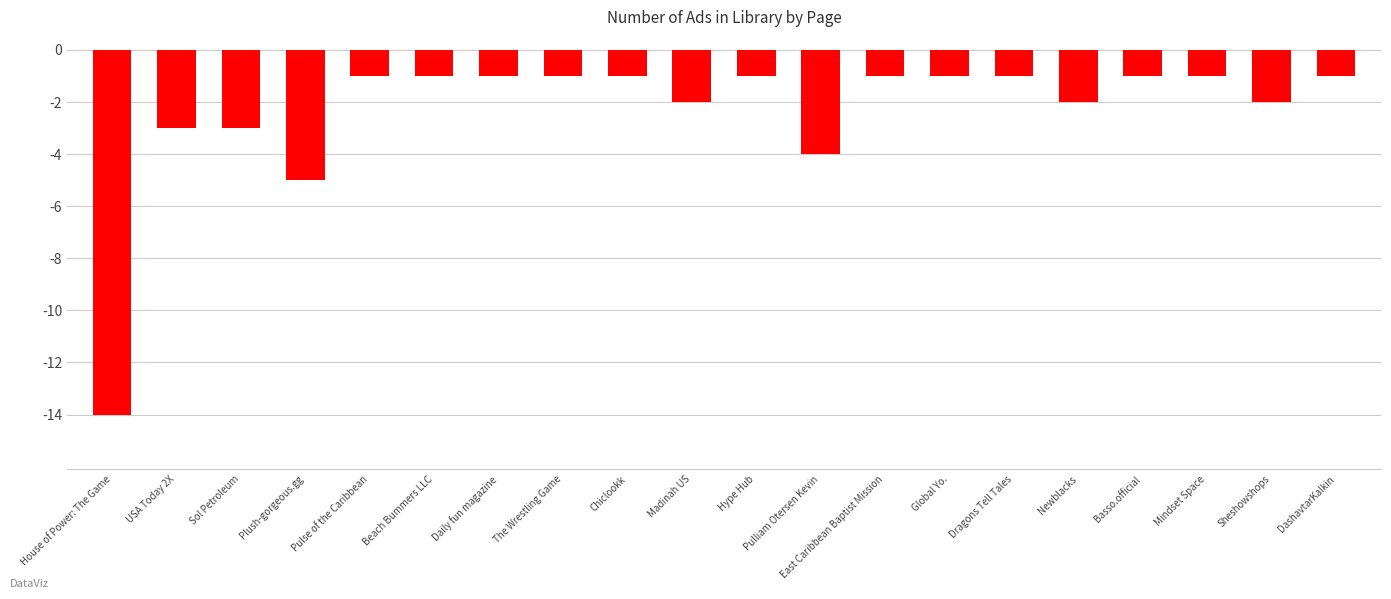

Does the chart contain stacked bars?

No